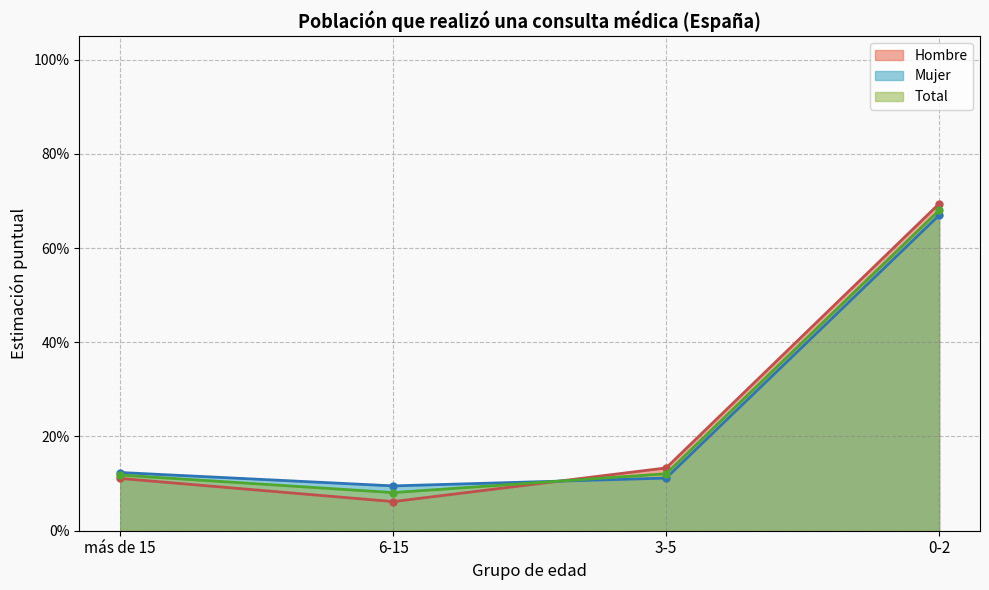

At which category does Hombre Estimación puntual reach its first local valley?

6-15